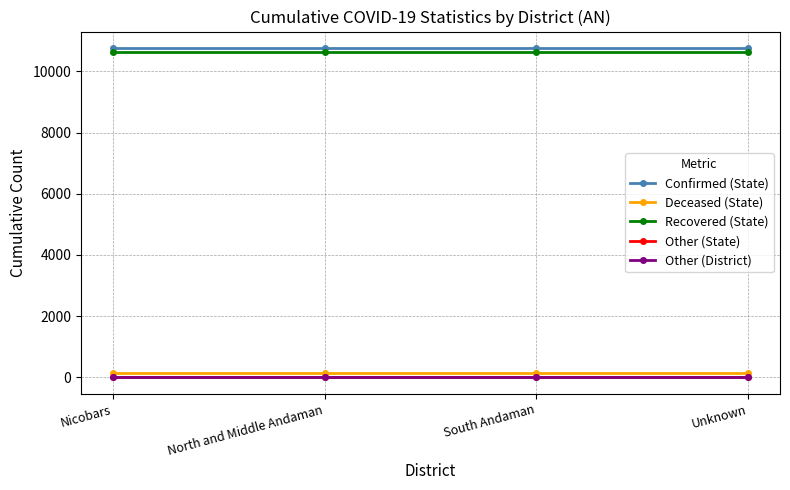

True or false: Confirmed (State) and Deceased (State) cross at least once.

False